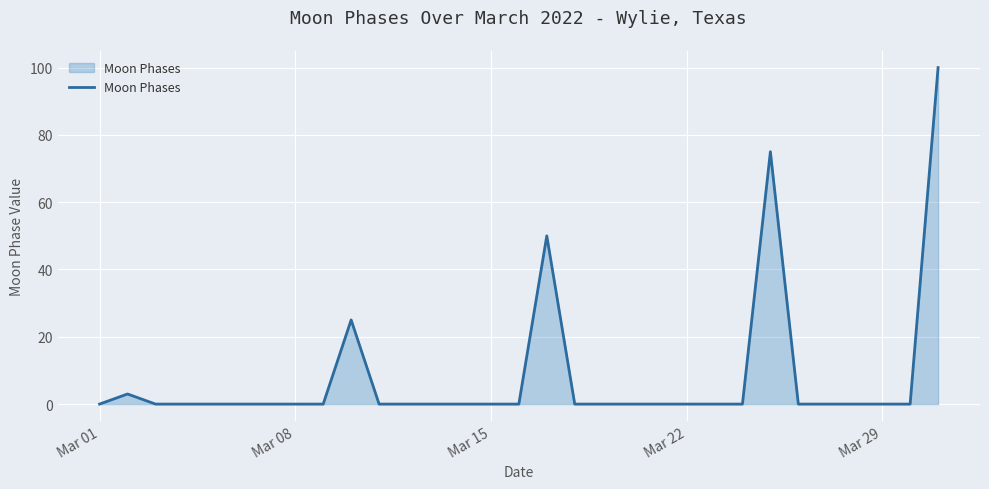

What is the greatest value displayed?

100